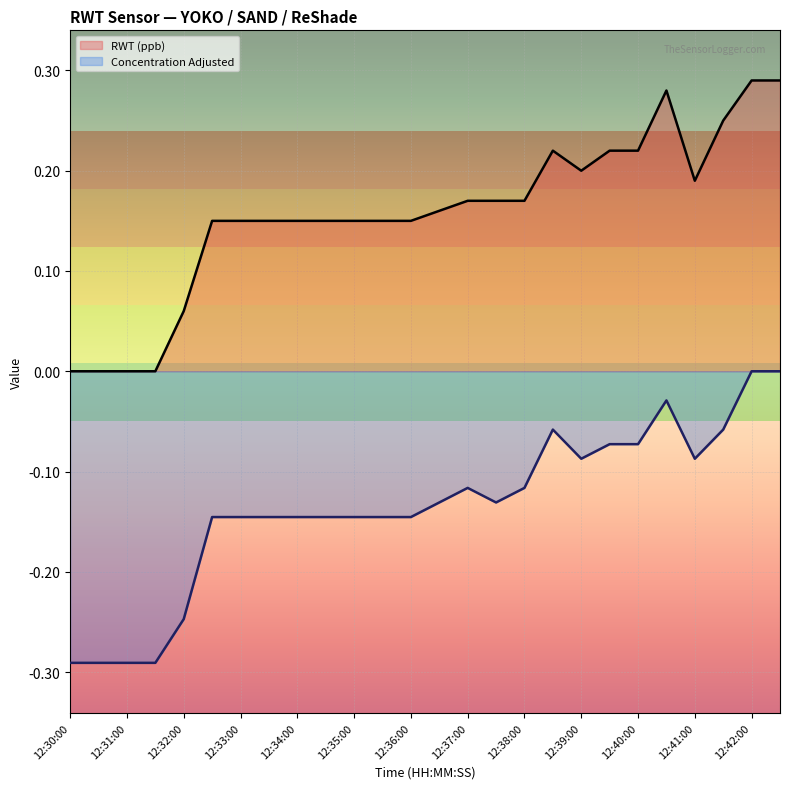

What is the smallest value displayed?

-0.3